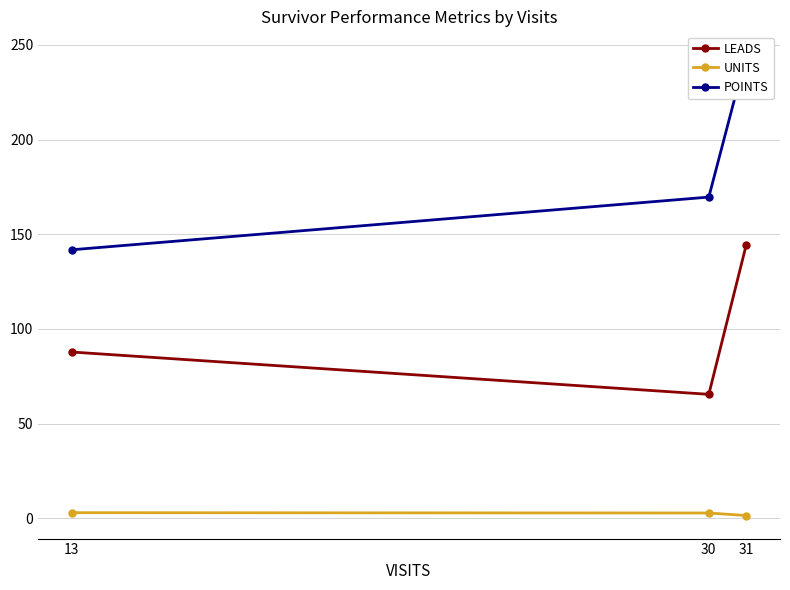

The LEADS series shows 65.5 at 30. True or false?

True